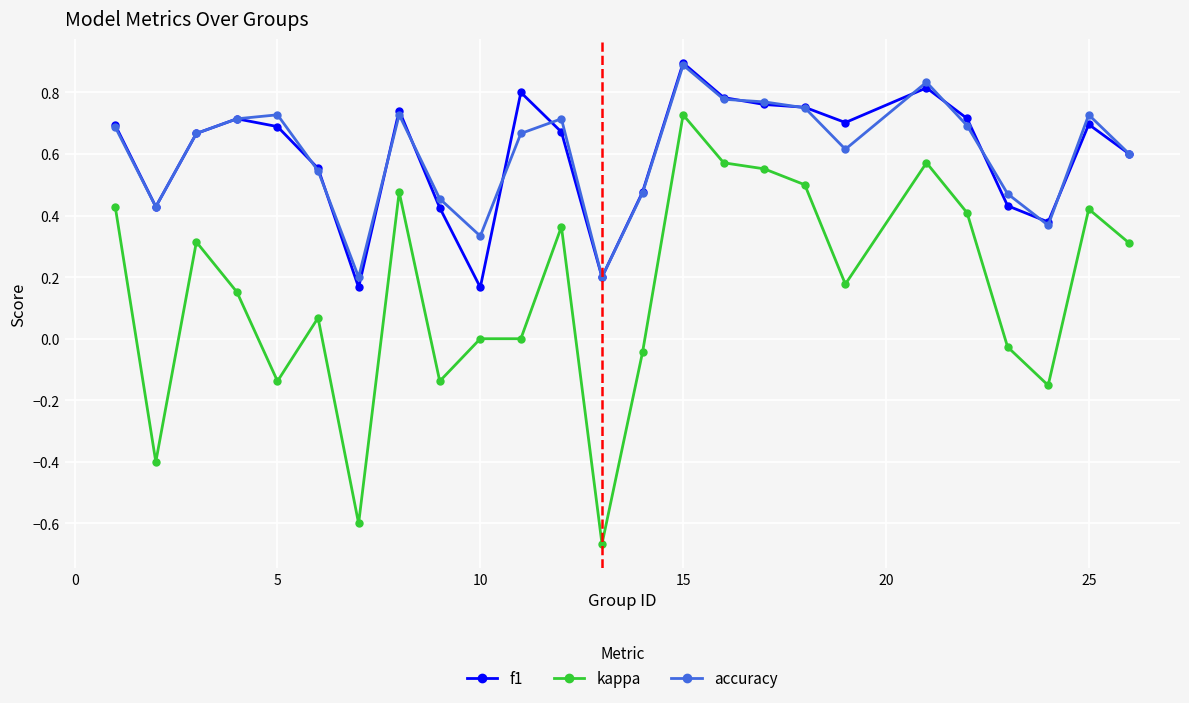

Which series has the widest spread of values?

kappa